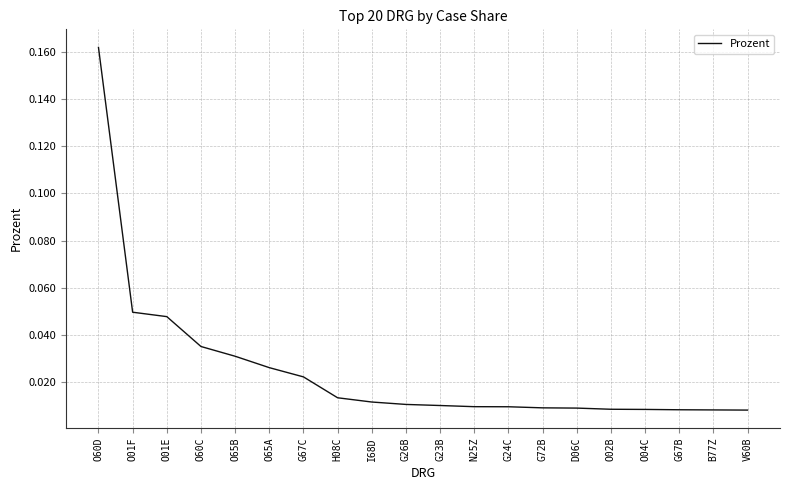

What position from the left is B77Z?

19